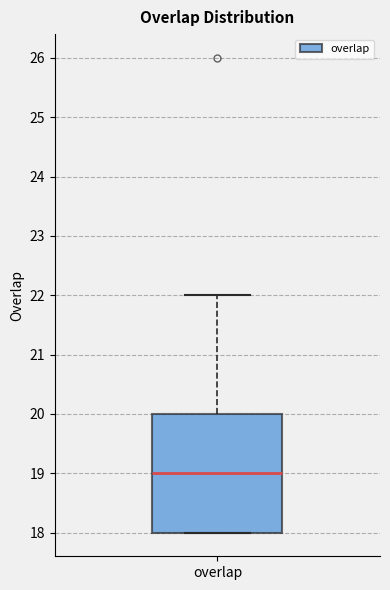

Transcribe this box plot: give where the median line is, the range the box spans, and where the two whiskers end, as read against the y-axis. The values are not printed on the chart, so give them approximately, as read against the axis.

median 19, box 18 to 20, whiskers 18 to 22